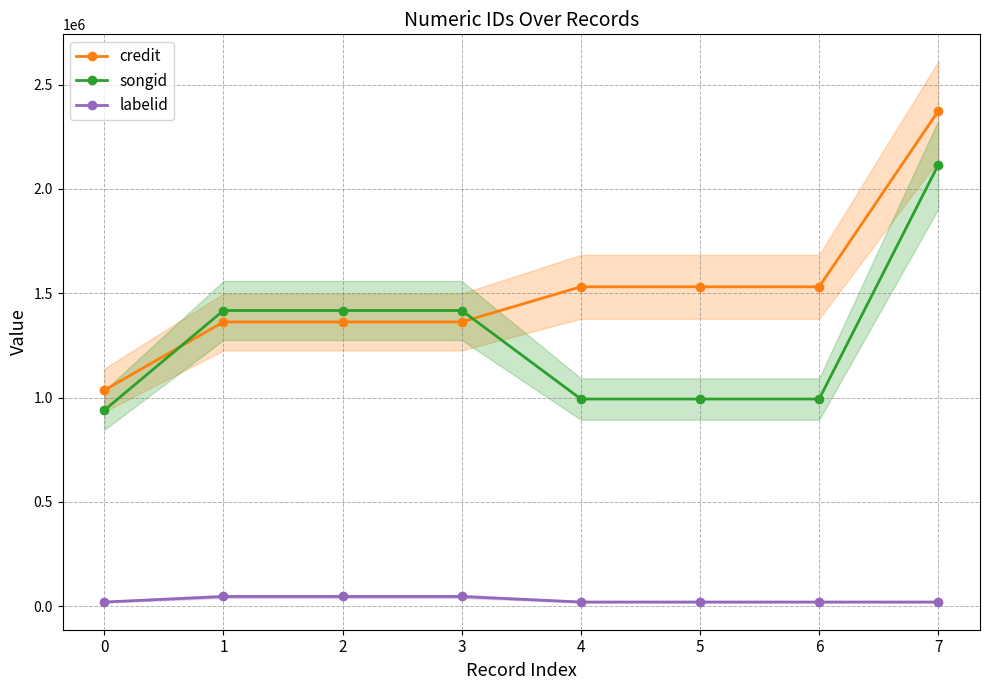

Which has a higher value, 4 or 3?

4